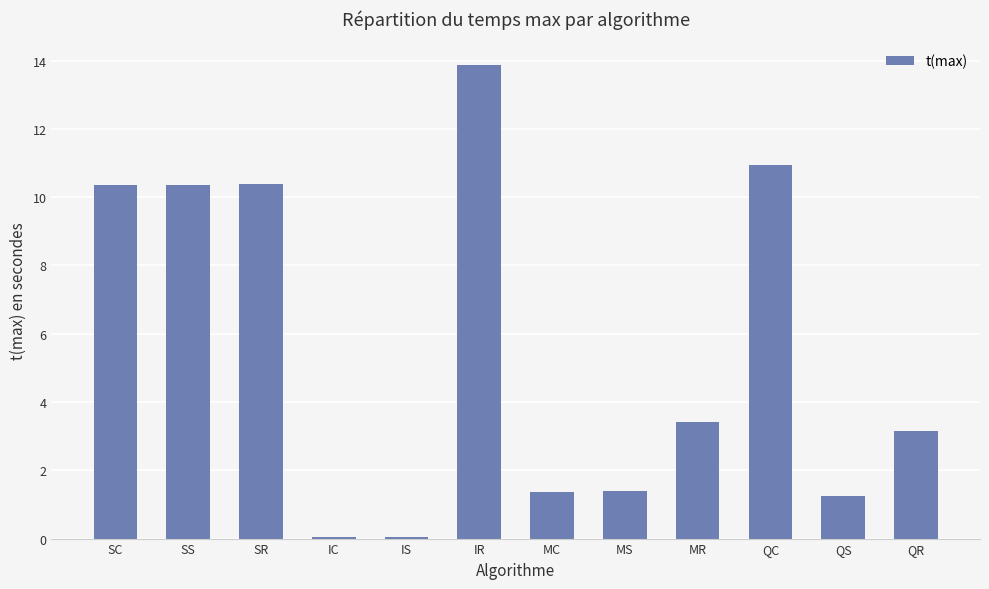

Count the number of categories in the chart.

12